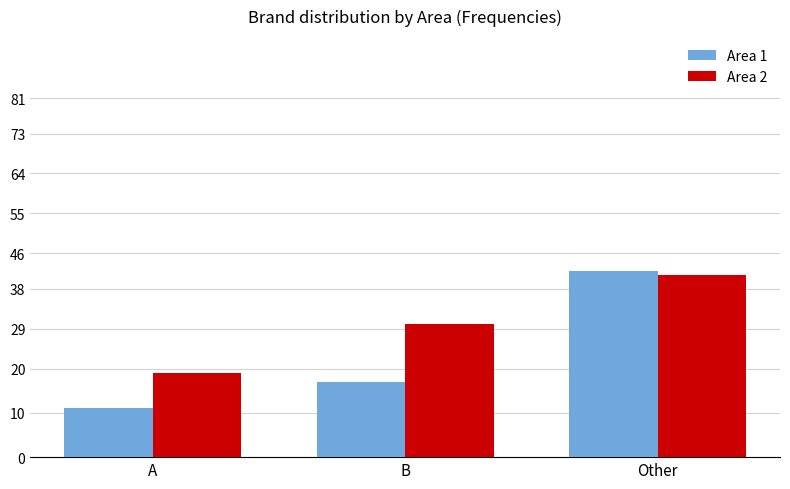

At B, list the series in order from smallest to largest.

Area 1, Area 2